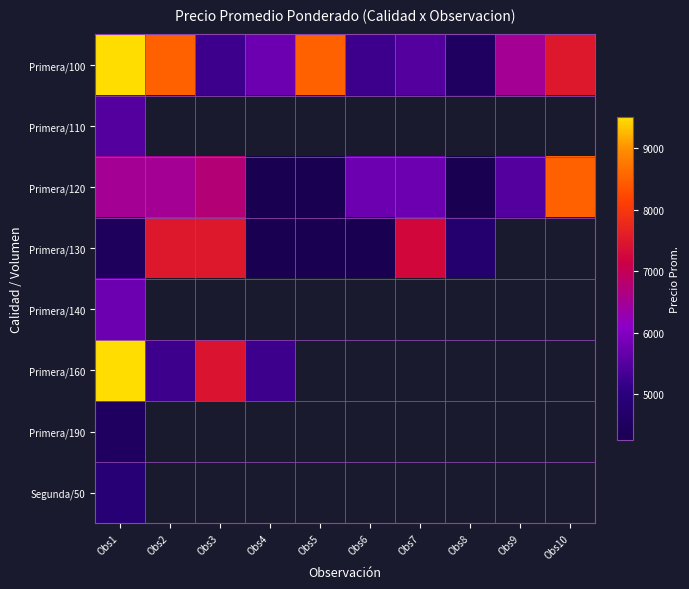

True or false: Primera/130 has a value of 7057.7 at Obs4.

False